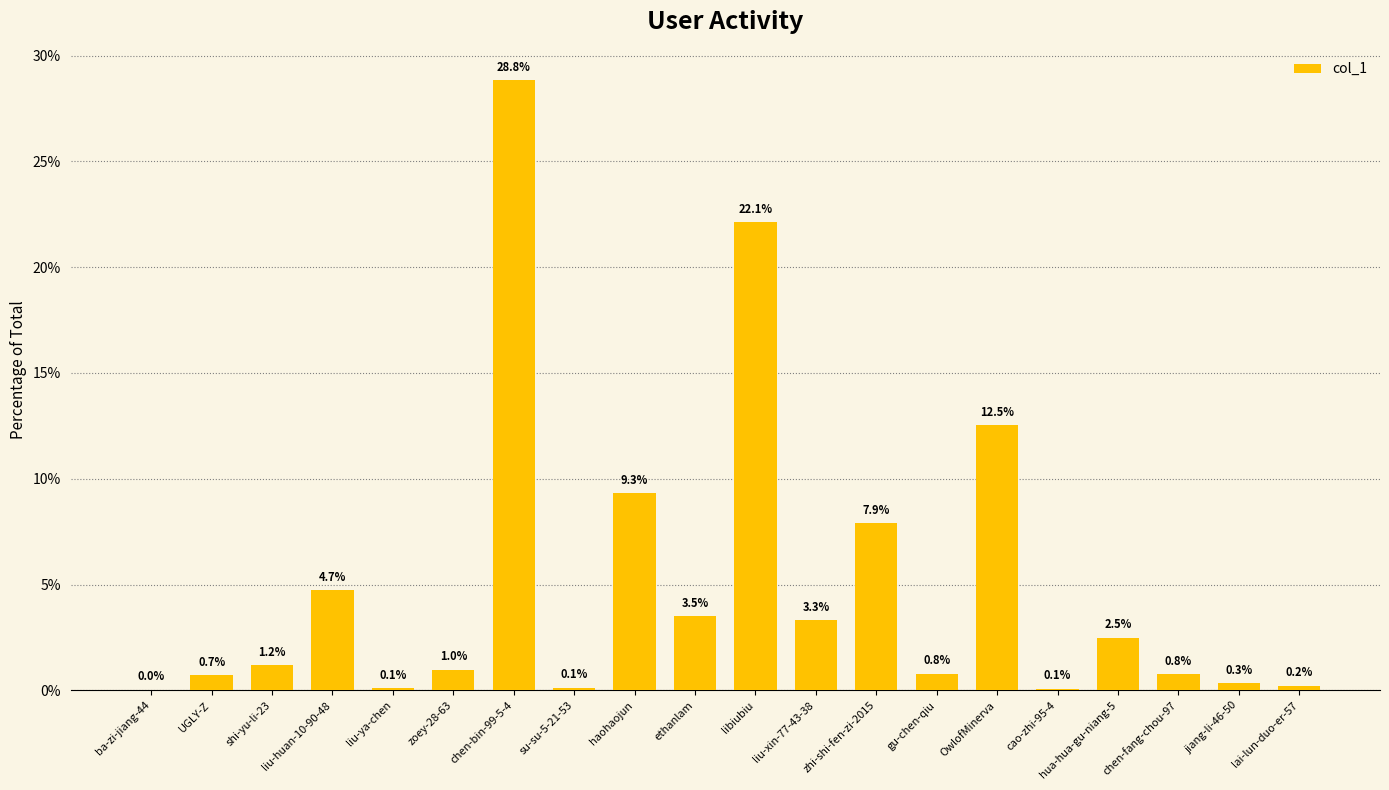

The value at haohaojun is 9.3. True or false?

True